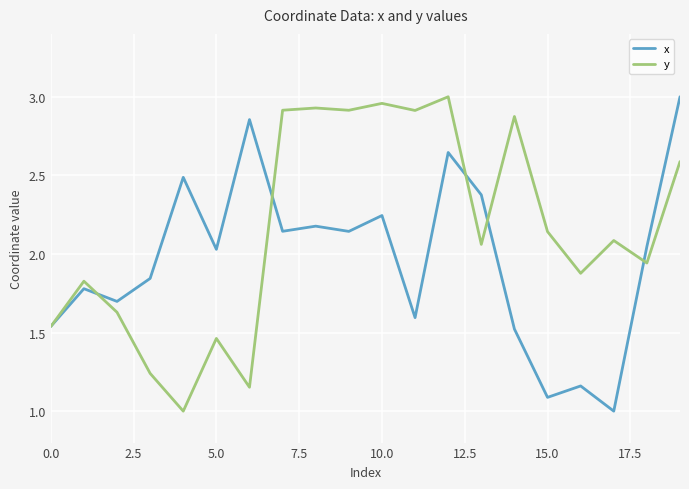

Which series has the largest total across all categories?

y